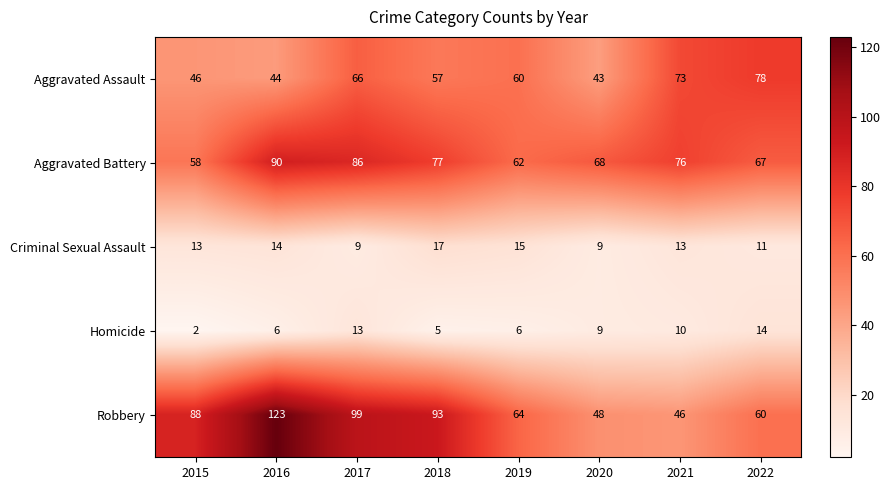

At which category is the sum across all series the highest?

2016